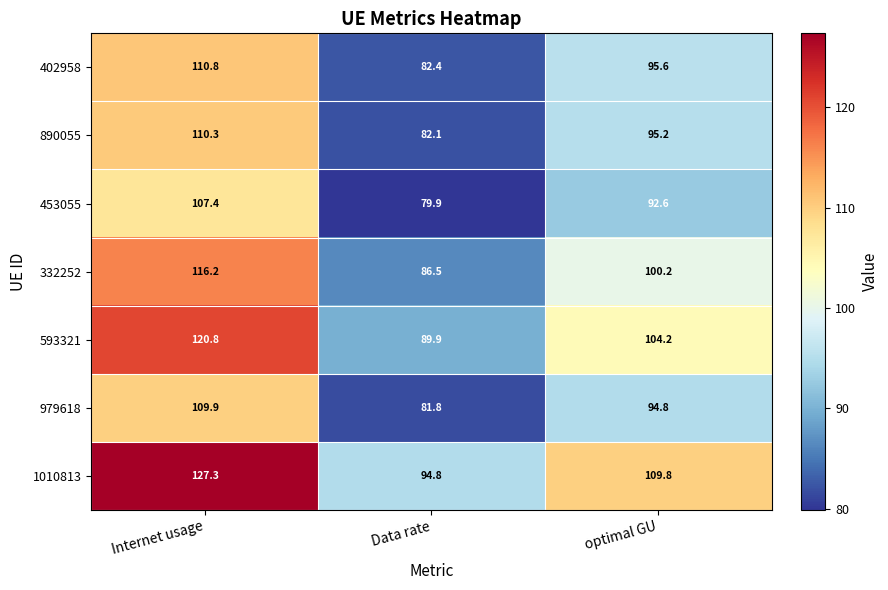

What is the sum of the 332252 values at Data rate and optimal GU?

186.7